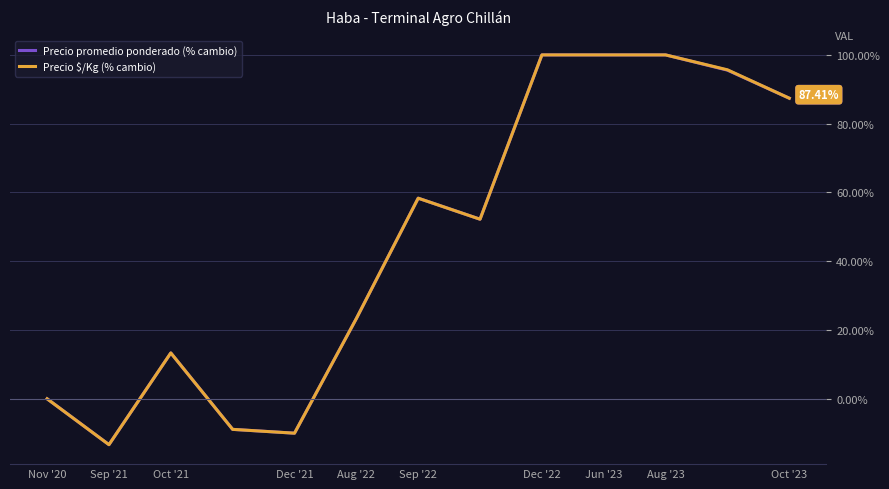

Reading left to right, what are all the values shown in this chart?

Precio promedio ponderado (% cambio): 0.0	-13.3	13.3	-8.9	-10.0	23.3	58.3	52.2	100.0	100.0	100.0	95.6	87.4
Precio $/Kg (% cambio): 0.0	-13.3	13.3	-8.9	-10.0	23.3	58.3	52.2	100.0	100.0	100.0	95.7	87.4